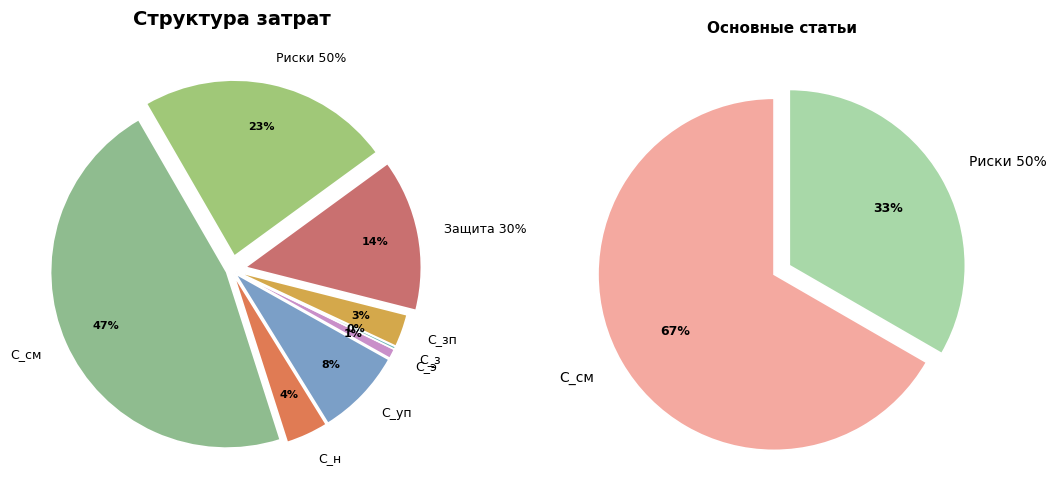

Does any single category account for the majority?

No